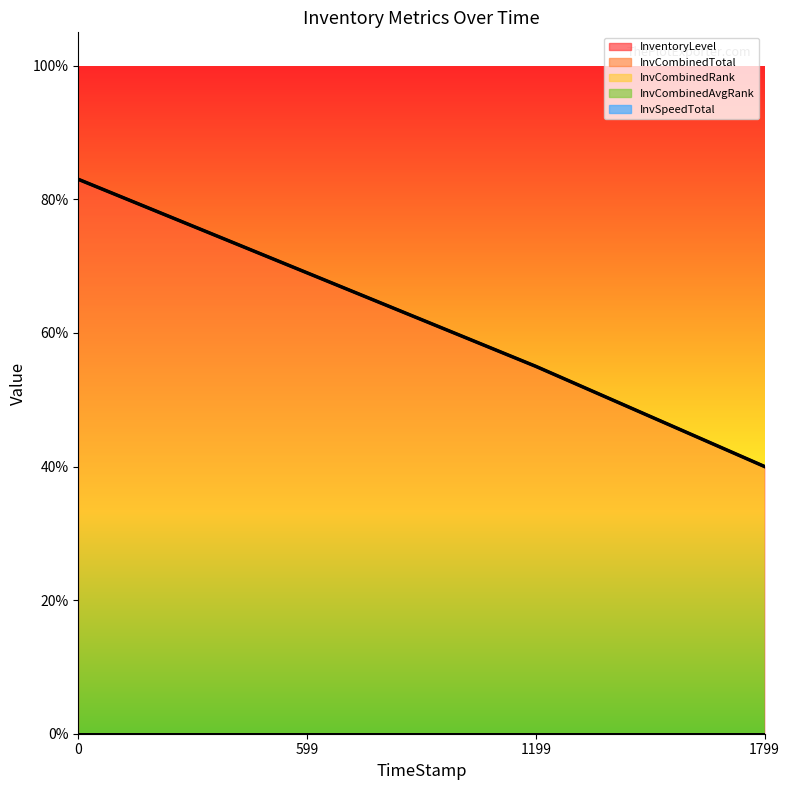

What is the change in value from 0 to 1199?

-0.3